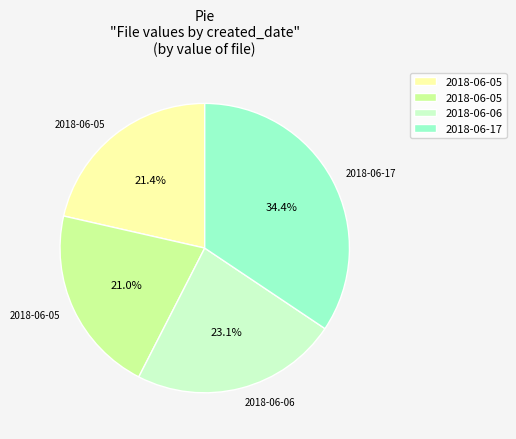

How many slices are in this pie chart?

4